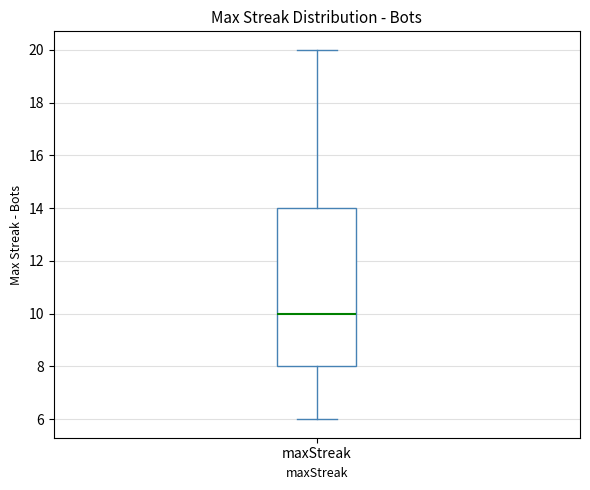

Read this box plot against the y-axis: the position of the median line, the range covered by the box, and the ends of both whiskers. The values are not printed on the chart, so give them approximately, as read against the axis.

median 10, box 8 to 14, whiskers 6 to 20